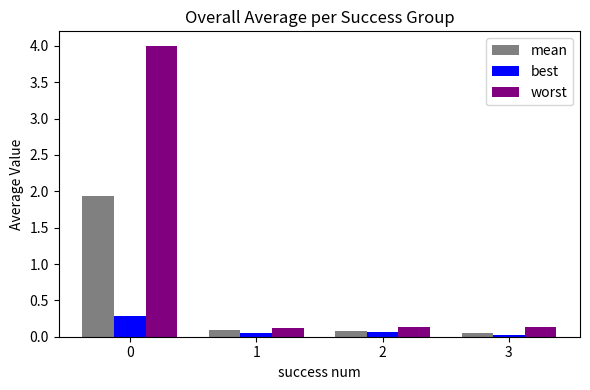

Does the chart contain any negative values?

No